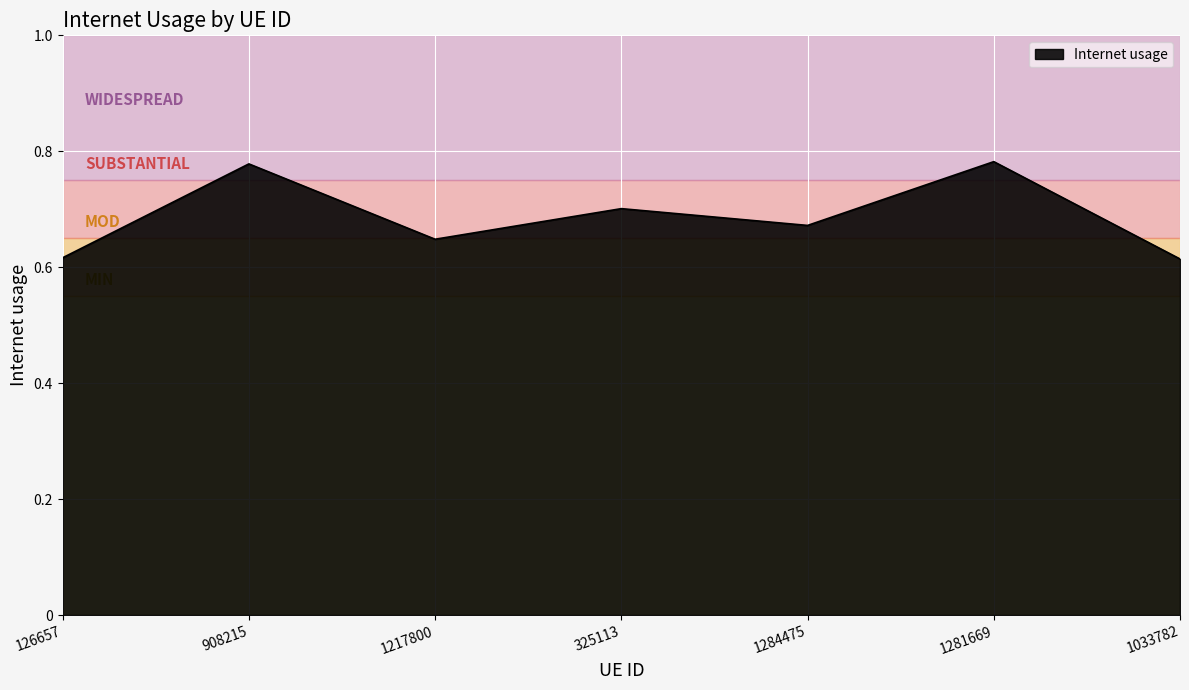

What position from the left is 325113?

4